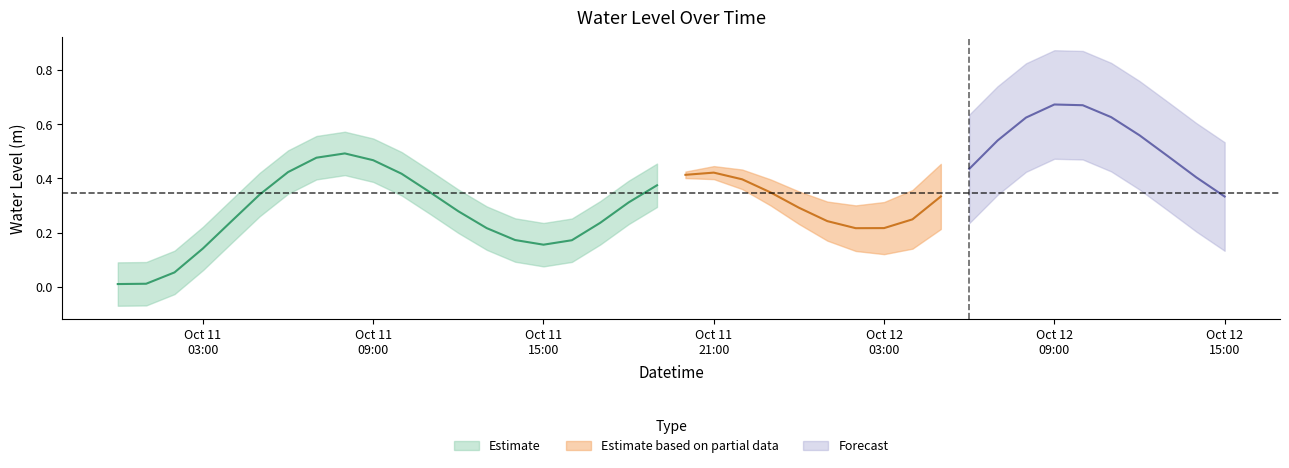

Rank the categories by value from highest to lowest.

2024-10-12 09:00:00, 2024-10-12 10:00:00, 2024-10-12 11:00:00, 2024-10-12 08:00:00, 2024-10-12 12:00:00, 2024-10-12 07:00:00, 2024-10-11 08:00:00, 2024-10-12 13:00:00, 2024-10-11 07:00:00, 2024-10-11 09:00:00, 2024-10-12 06:00:00, 2024-10-11 06:00:00, 2024-10-11 21:00:00, 2024-10-11 10:00:00, 2024-10-11 20:00:00, 2024-10-12 14:00:00, 2024-10-11 22:00:00, 2024-10-11 19:00:00, 2024-10-11 11:00:00, 2024-10-11 23:00:00, 2024-10-11 05:00:00, 2024-10-12 05:00:00, 2024-10-12 15:00:00, 2024-10-11 18:00:00, 2024-10-12 00:00:00, 2024-10-11 12:00:00, 2024-10-12 04:00:00, 2024-10-12 01:00:00, 2024-10-11 04:00:00, 2024-10-11 17:00:00, 2024-10-12 03:00:00, 2024-10-11 13:00:00, 2024-10-12 02:00:00, 2024-10-11 14:00:00, 2024-10-11 16:00:00, 2024-10-11 15:00:00, 2024-10-11 03:00:00, 2024-10-11 02:00:00, 2024-10-11 01:00:00, 2024-10-11 00:00:00